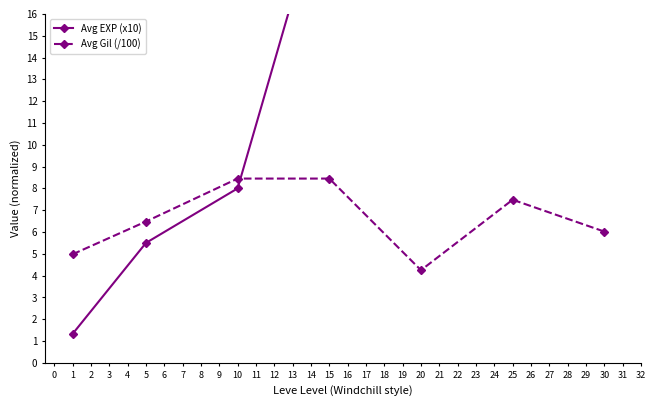

How many interior local valleys does the Avg Gil (/100) series have?

1